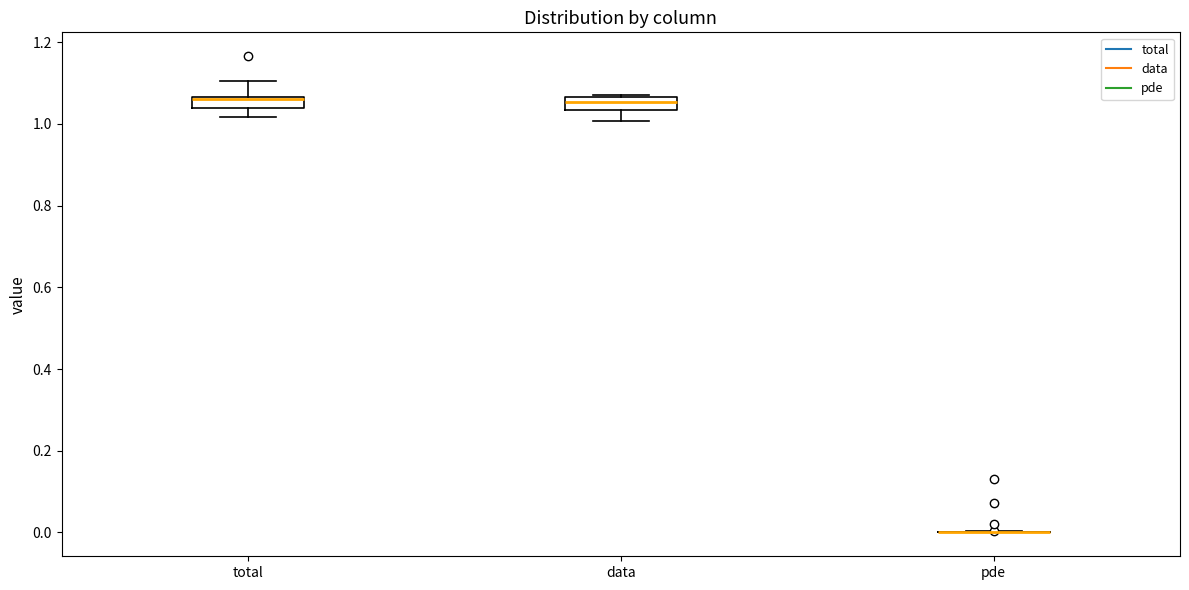

Where is the lower edge of the box for data on the y-axis? The values are not printed on the chart, so give them approximately, as read against the axis.

1.04